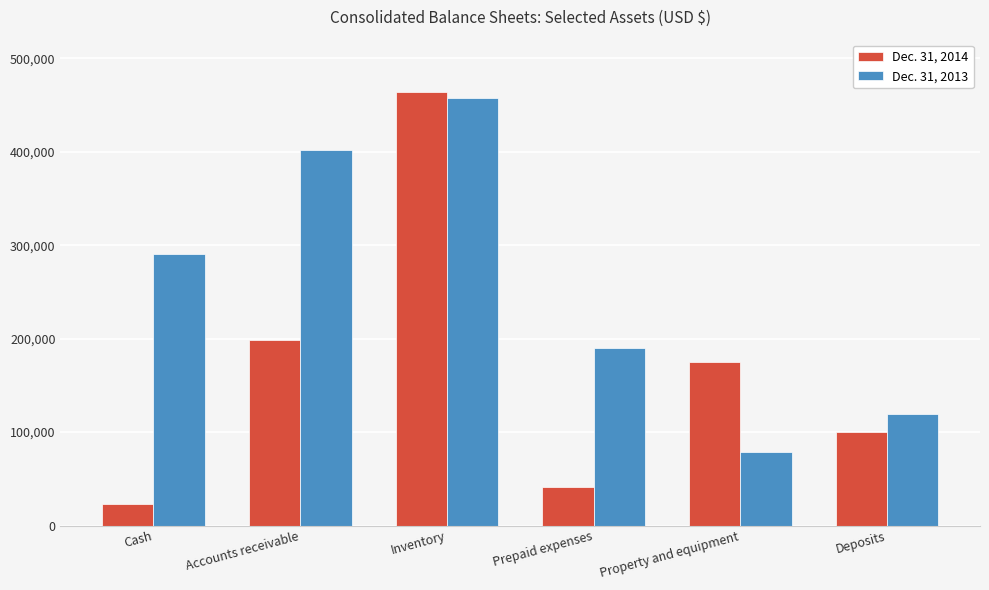

The value of Dec. 31, 2014 at Deposits is 54288. True or false?

False